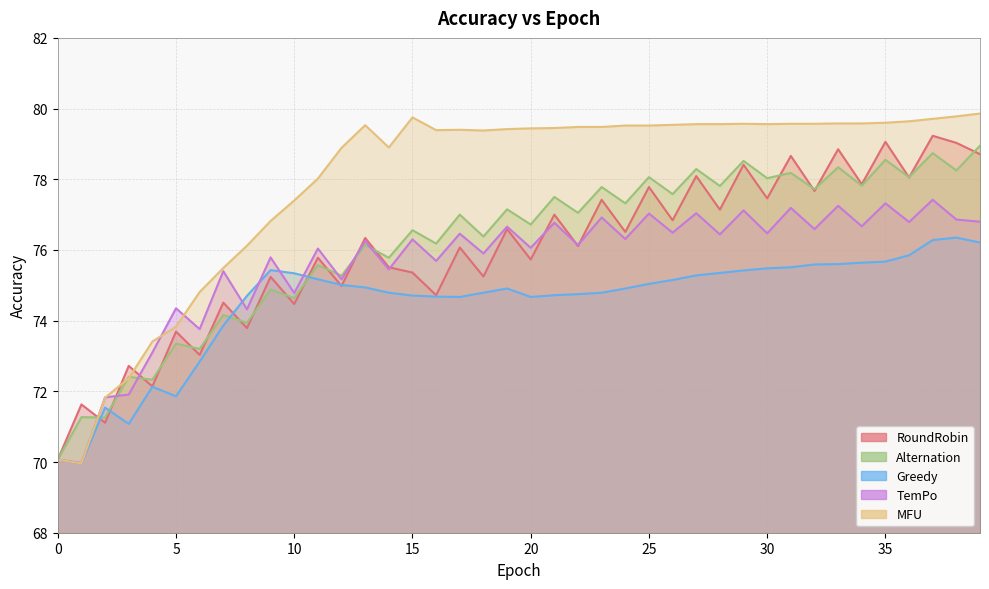

Reading right to left, what are all the values shown in this chart?

RoundRobin: 78.7	79.0	79.2	78.0	79.1	77.9	78.8	77.7	78.7	77.5	78.4	77.1	78.1	76.8	77.8	76.5	77.4	76.1	77.0	75.7	76.6	75.2	76.1	74.7	75.4	75.5	76.3	75.0	75.8	74.5	75.2	73.8	74.5	73.0	73.7	72.1	72.7	71.1	71.6	70.1
Alternation: 79.0	78.2	78.7	78.1	78.5	77.8	78.3	77.7	78.2	78.0	78.5	77.8	78.3	77.6	78.1	77.3	77.8	77.0	77.5	76.7	77.2	76.4	77.0	76.2	76.6	75.8	76.1	75.3	75.6	74.6	74.9	73.9	74.2	73.2	73.3	72.3	72.4	71.3	71.3	70.1
Greedy: 76.2	76.3	76.3	75.8	75.7	75.6	75.6	75.6	75.5	75.5	75.4	75.3	75.3	75.2	75.0	74.9	74.8	74.8	74.7	74.7	74.9	74.8	74.7	74.7	74.7	74.8	74.9	75.0	75.2	75.3	75.4	74.7	73.9	72.8	71.9	72.1	71.1	71.5	70.0	70.1
TemPo: 76.8	76.9	77.4	76.8	77.3	76.7	77.2	76.6	77.2	76.5	77.1	76.4	77.0	76.5	77.0	76.3	76.9	76.1	76.8	76.1	76.7	75.9	76.5	75.7	76.3	75.5	76.2	75.2	76.0	74.8	75.8	74.3	75.4	73.8	74.3	73.1	71.9	71.8	70.0	70.1
MFU: 79.9	79.8	79.7	79.6	79.6	79.6	79.6	79.6	79.6	79.6	79.6	79.6	79.6	79.5	79.5	79.5	79.5	79.5	79.5	79.4	79.4	79.4	79.4	79.4	79.8	78.9	79.5	78.9	78.0	77.4	76.8	76.1	75.5	74.8	73.8	73.4	72.4	71.8	70.0	70.1